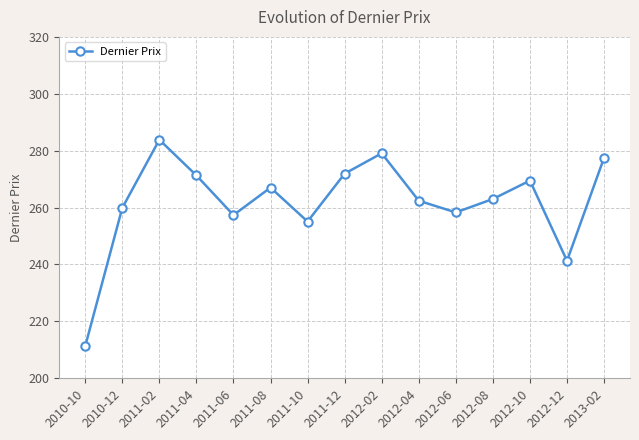

The chart shows a value of 365.3 at 2012-06. True or false?

False